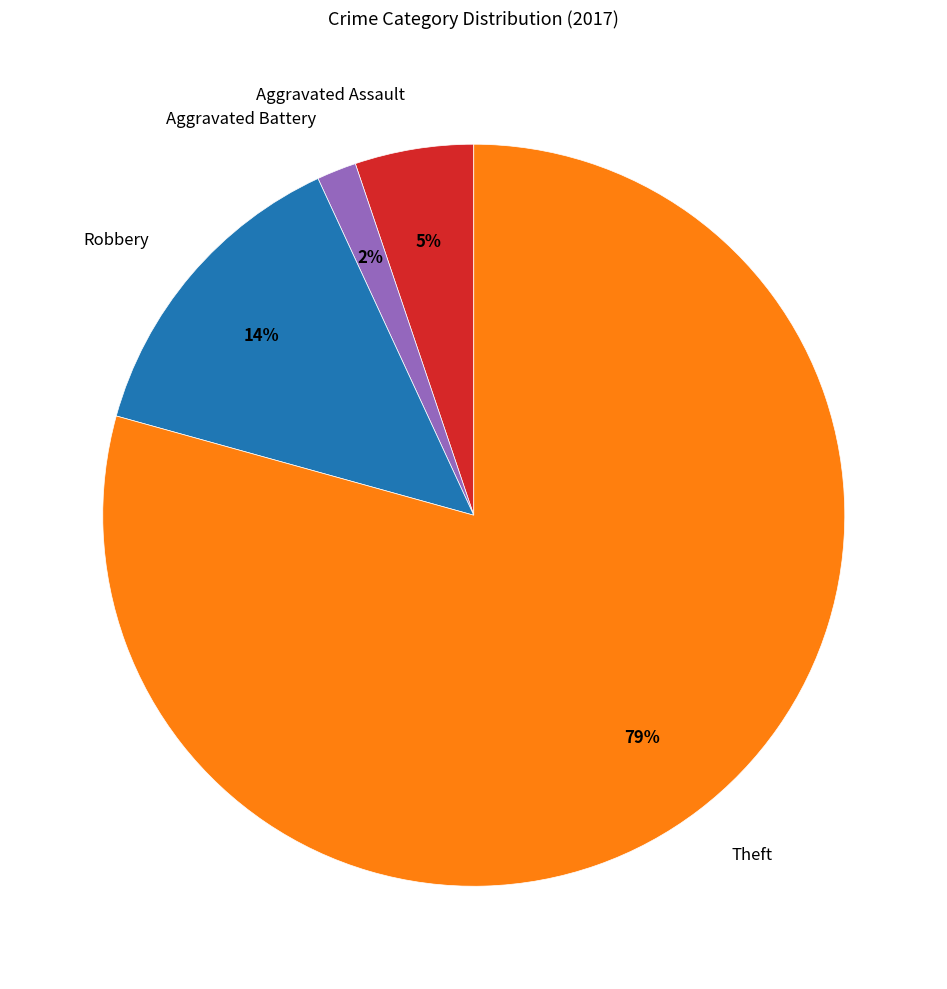

The Aggravated Assault slice represents 5% of the pie. True or false?

True